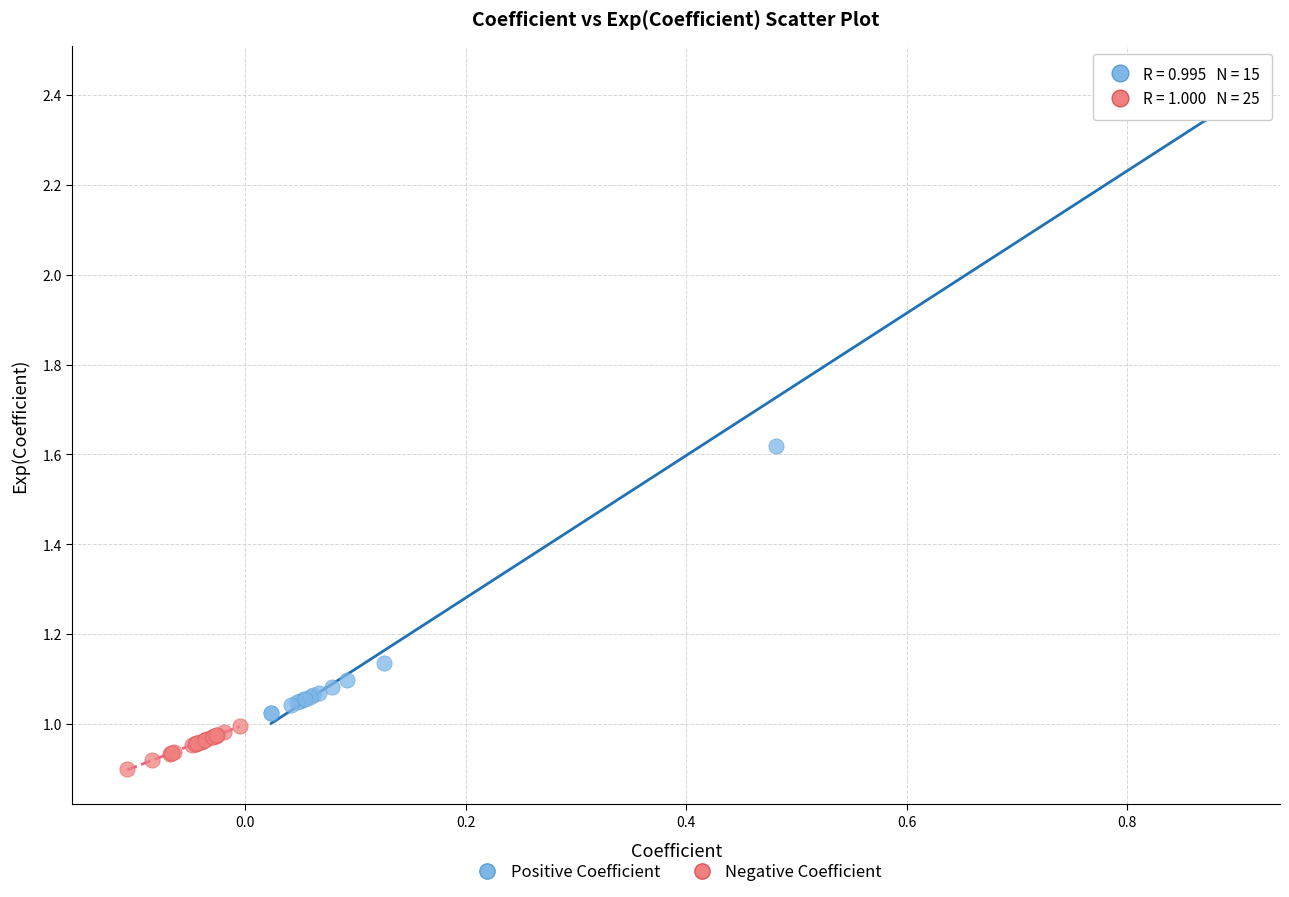

Which series reaches the maximum Y coordinate?

Positive Coefficient